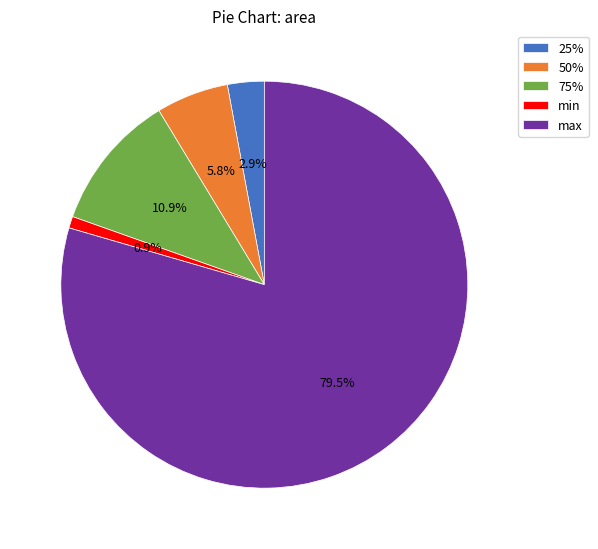

Between 25% and max, which is larger?

max